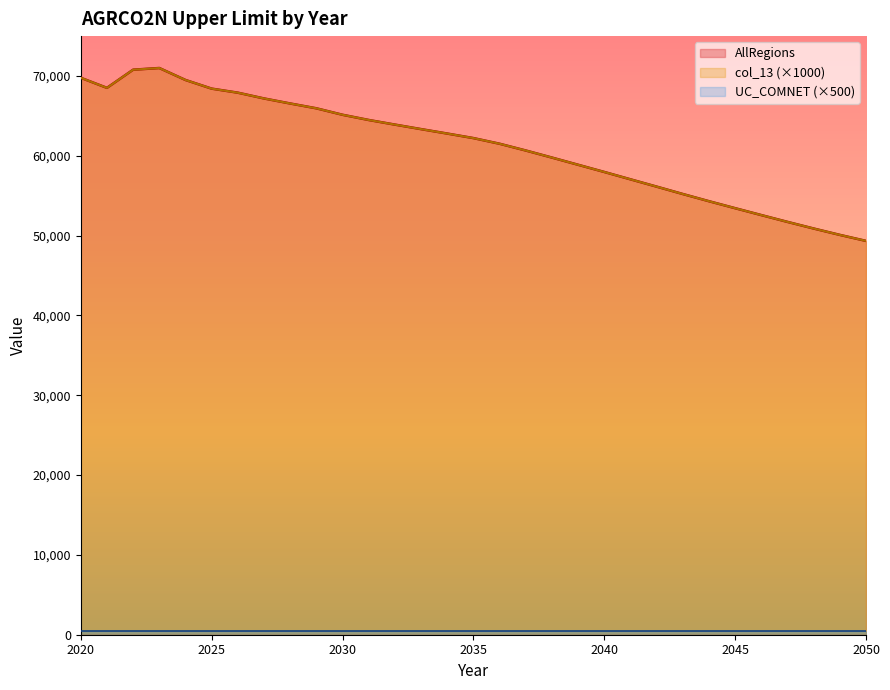

The col_13 series shows 29933.9 at 2042. True or false?

False